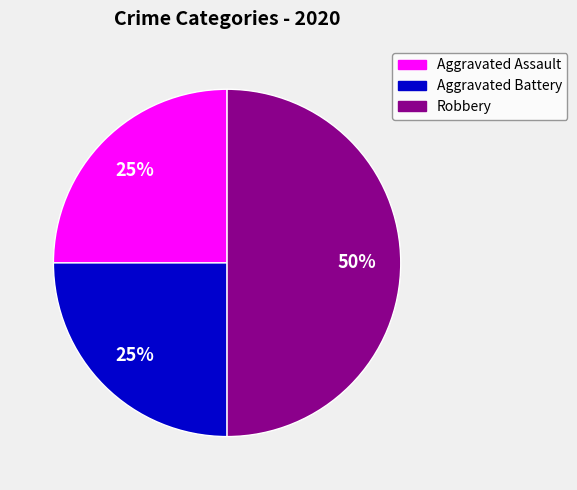

What percentage is the Aggravated Assault slice, to the nearest percent?

25%